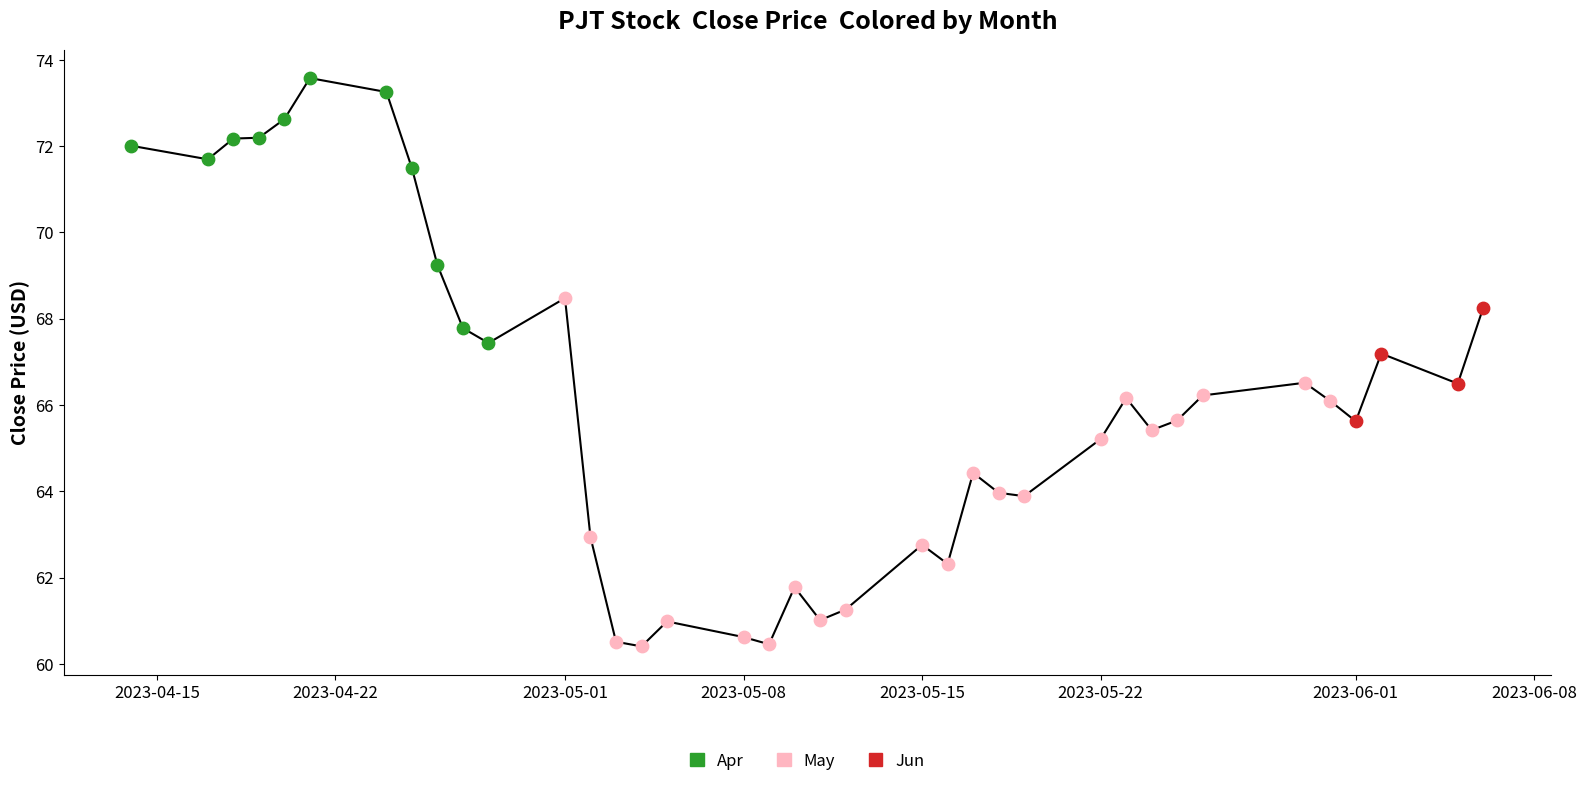

What is the smallest value displayed?

60.4